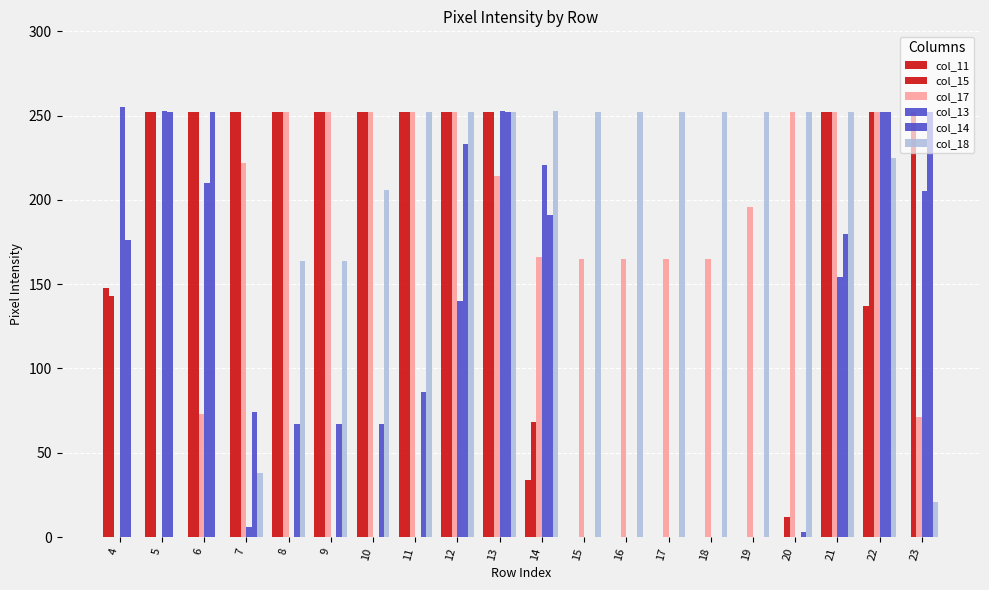

What is the difference between the col_13 values at 23 and 8?

205